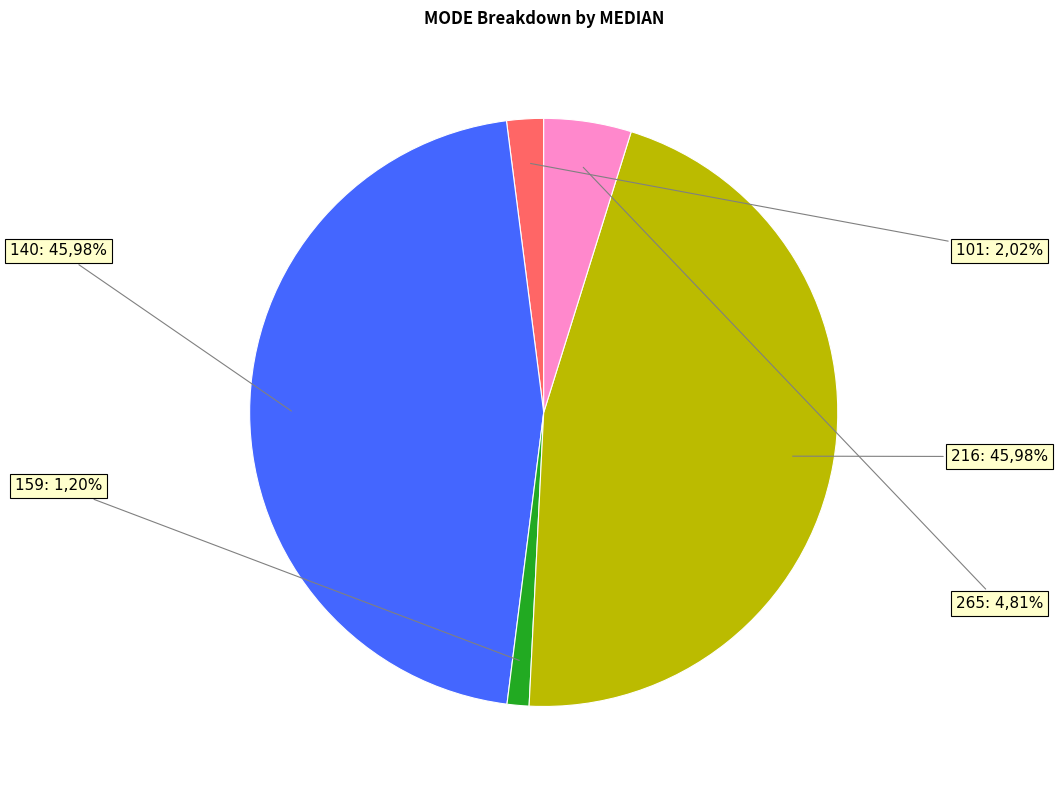

Which category has the biggest portion of the pie?

140